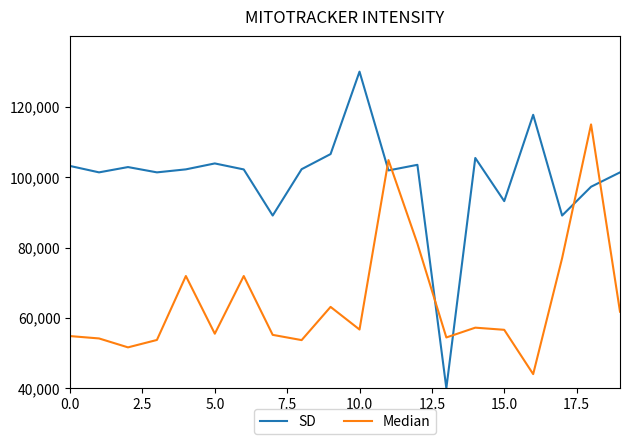

Which series has the largest total across all categories?

SD